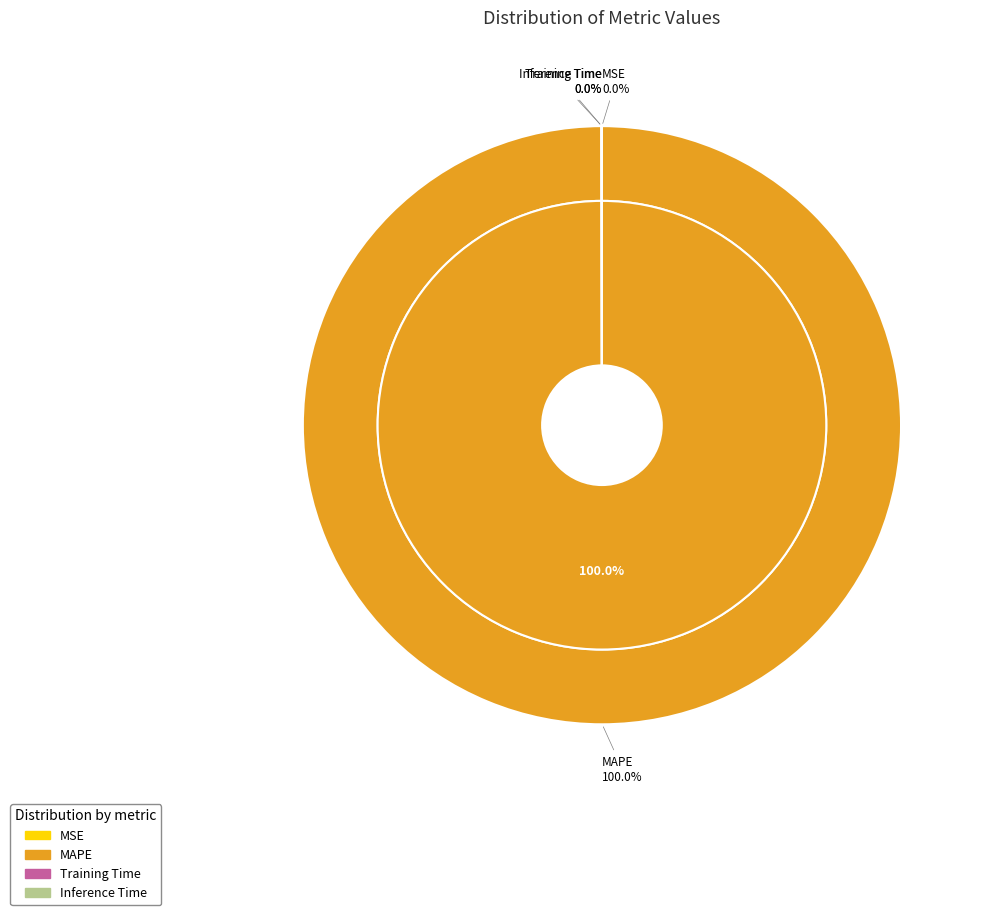

To the nearest percent, what is the average slice percentage?

25%